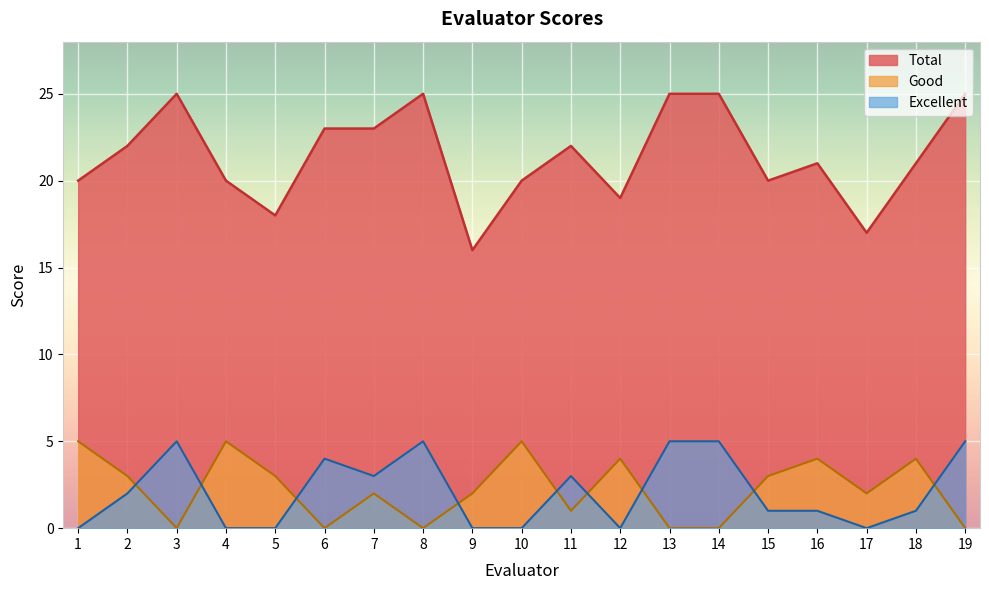

Which series has the widest spread of values?

Total